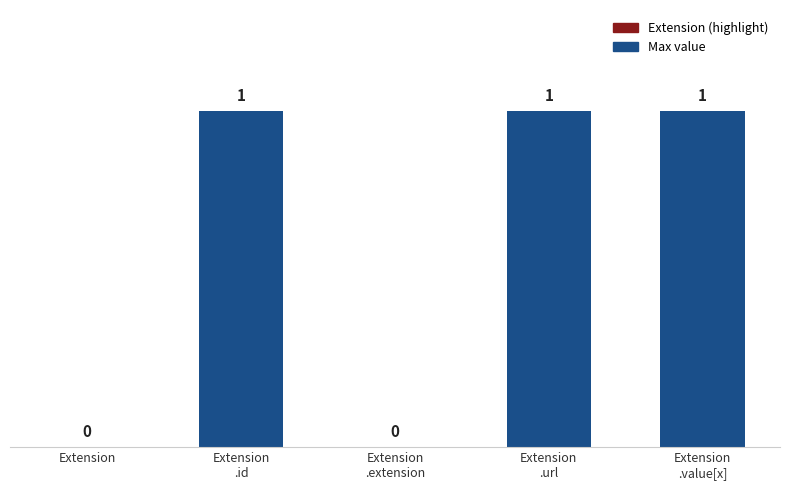

What is the sum of all values?

3